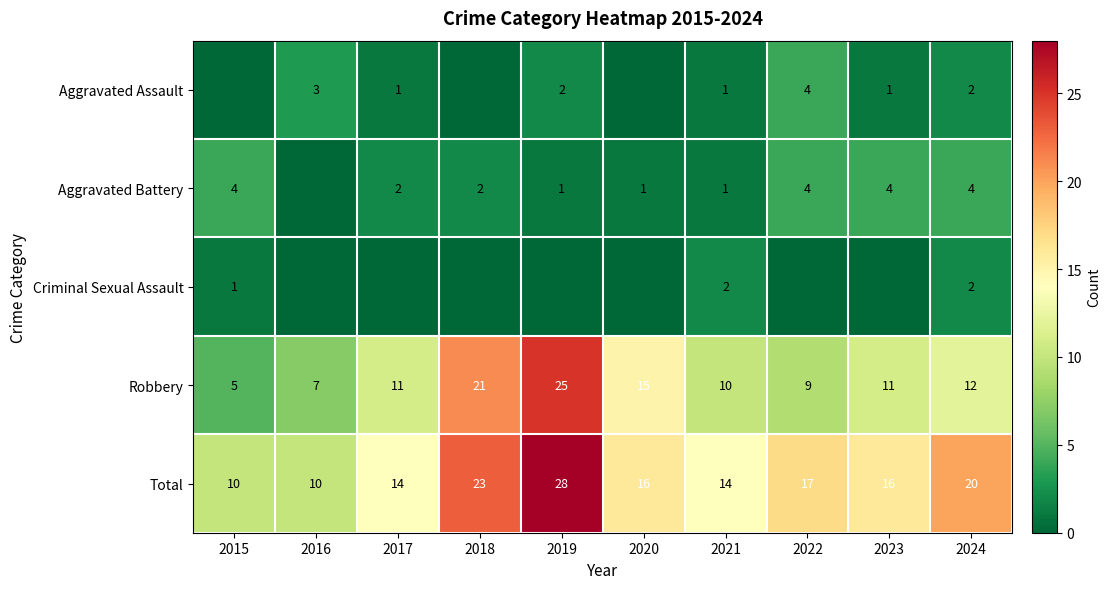

True or false: Aggravated Battery has a value of 1 at 2018.

False